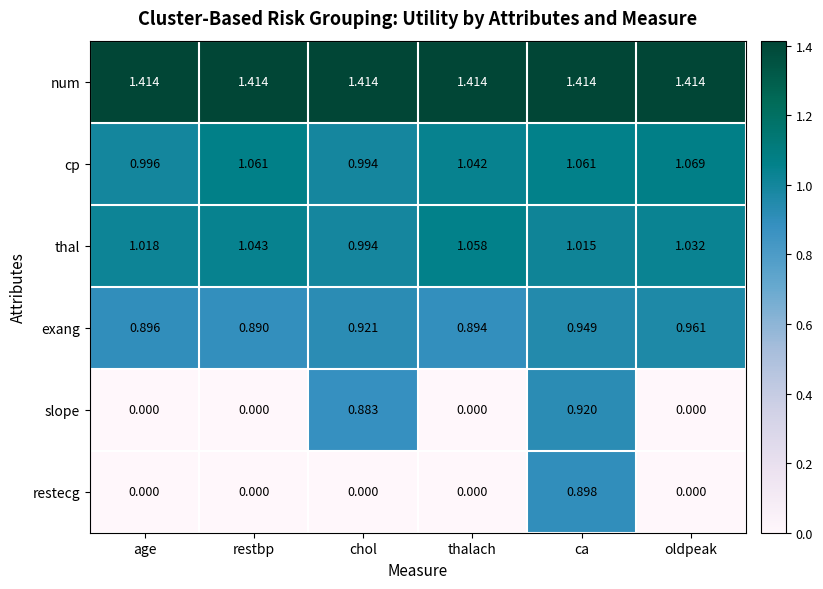

At how many categories does at least one series exceed 0?

6